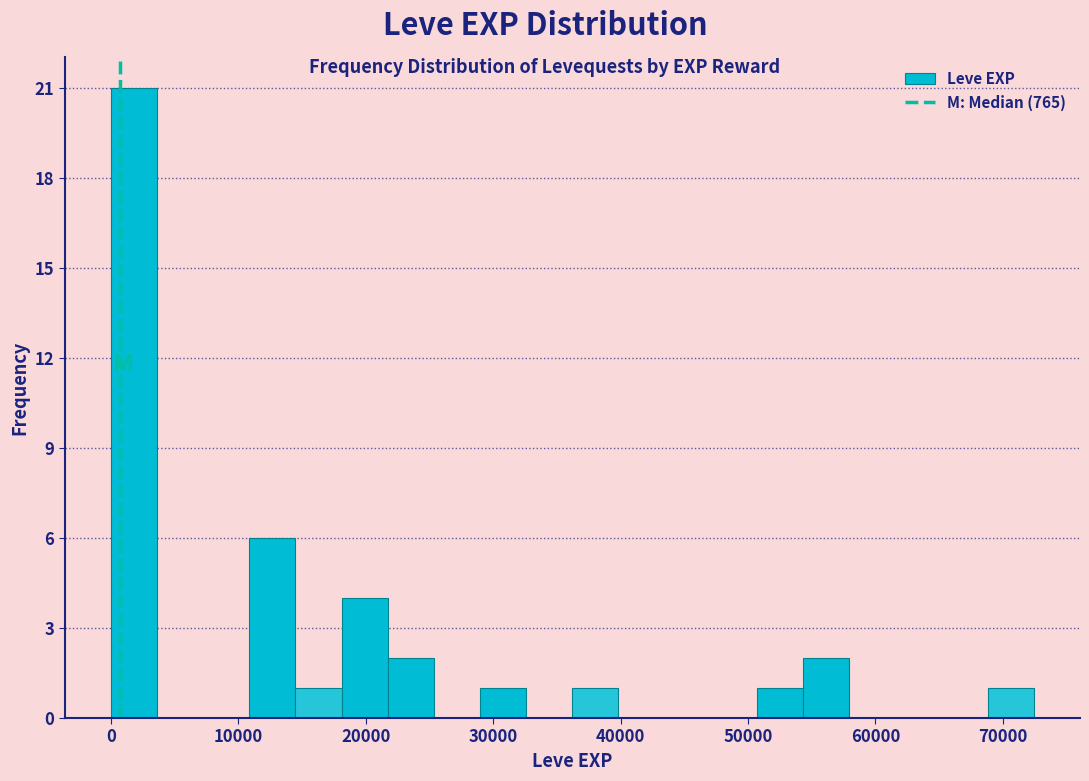

Read against the x-axis, roughly where is the centre of the tallest bar?

2000